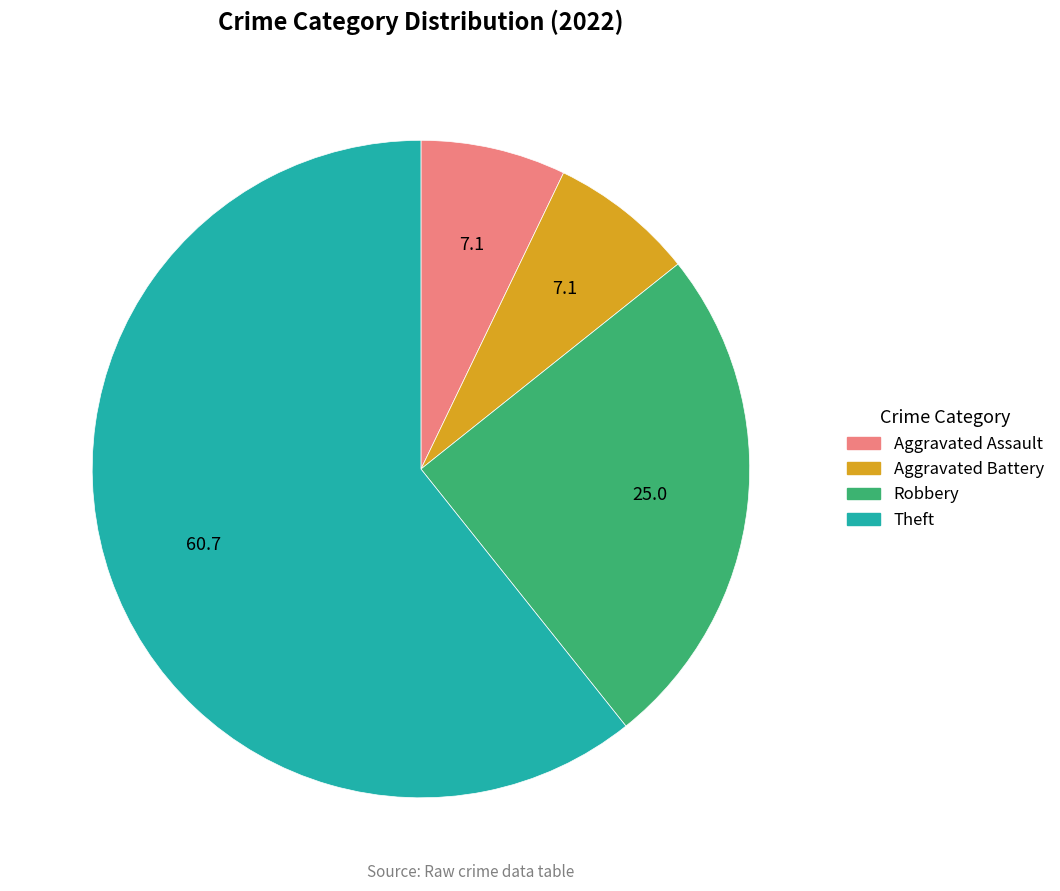

Is it true that Aggravated Battery is 7% of the pie?

True